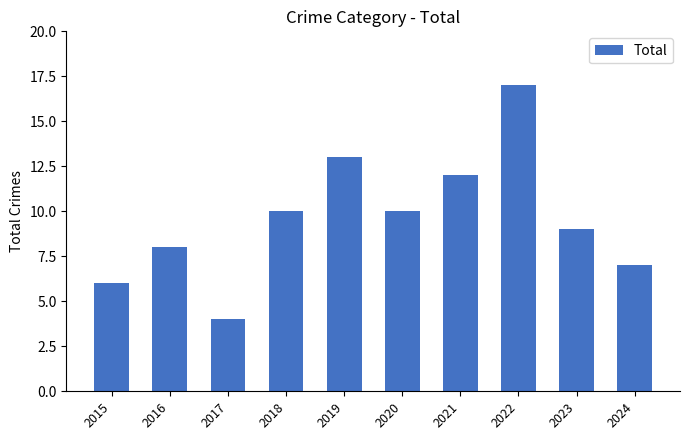

What is the value of the 5th bar from the left?

13